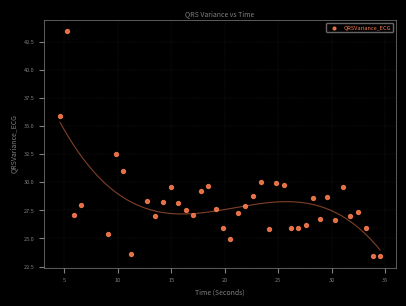

What is the range of Y values (max minus min)?

20.0